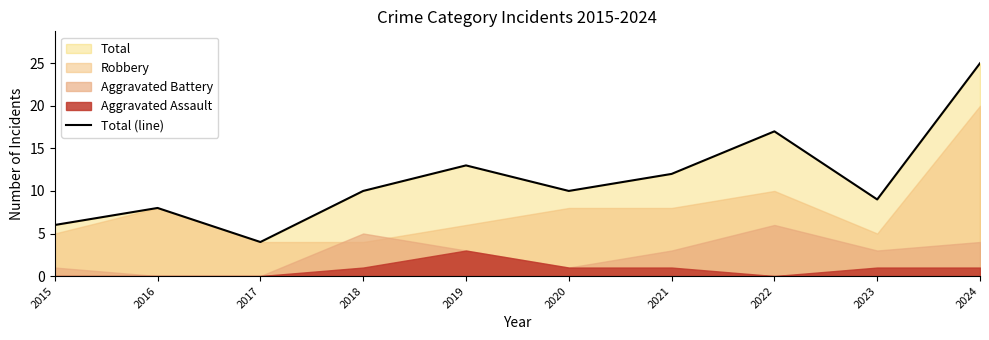

Is it true that the value at 2024 is 25?

True